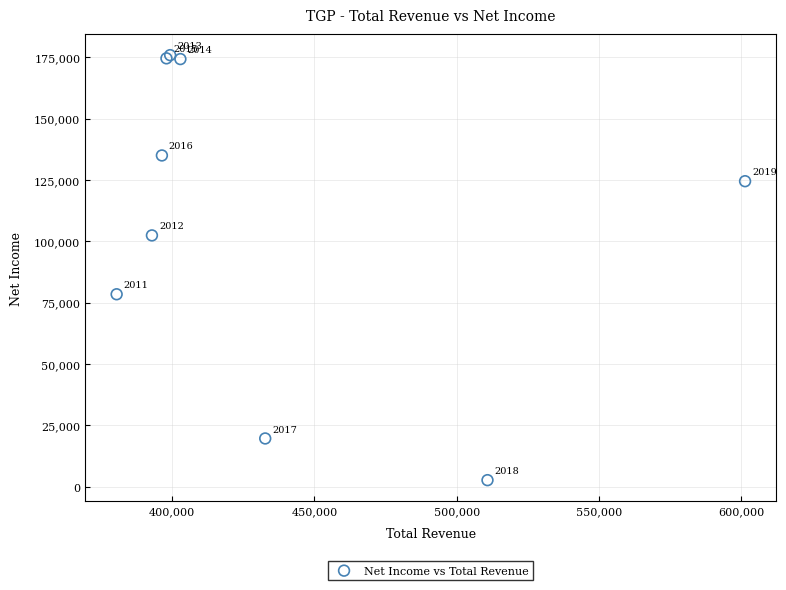

What Y value in the scatter plot is closest to 89250?

78400